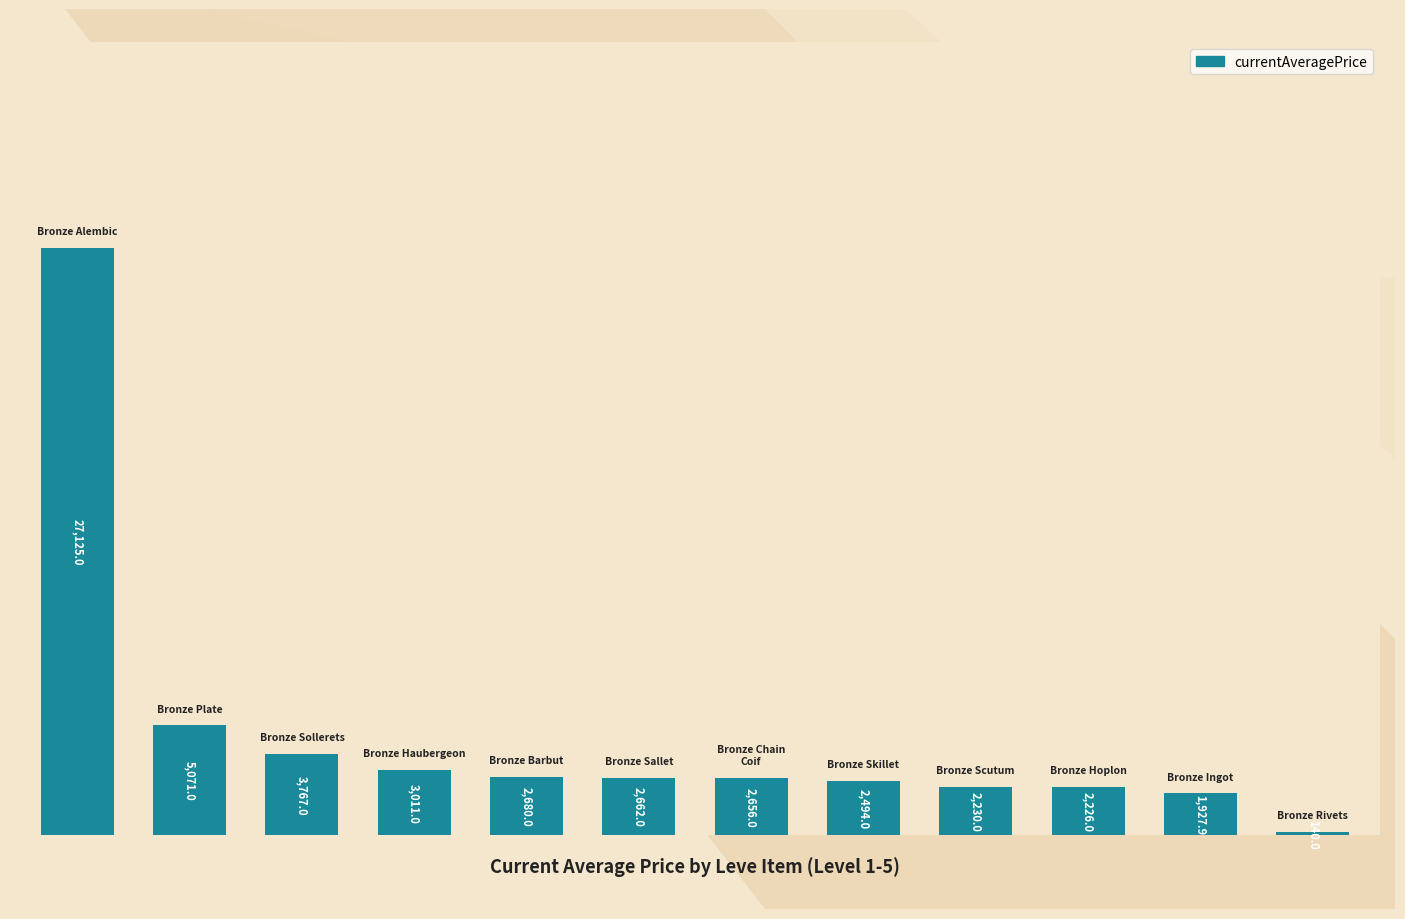

What is the difference between the maximum and second lowest values?

25197.1